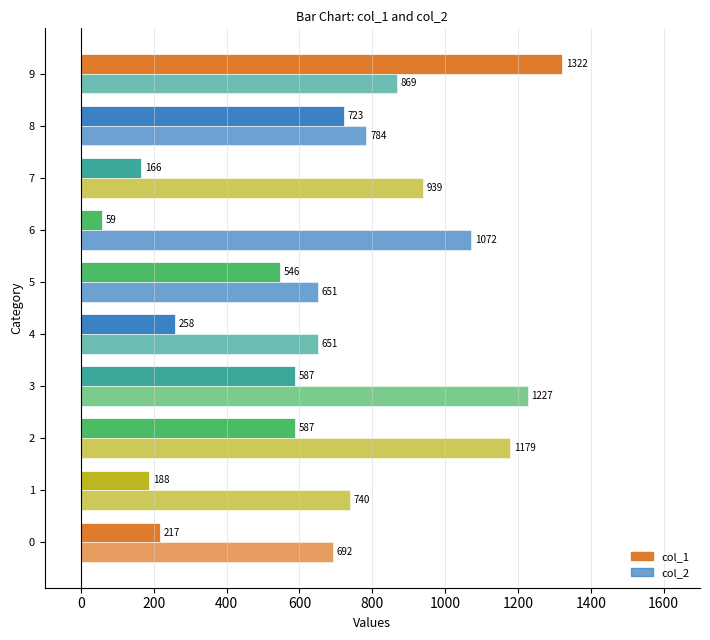

How many data points in col_1 are less than 546?

5